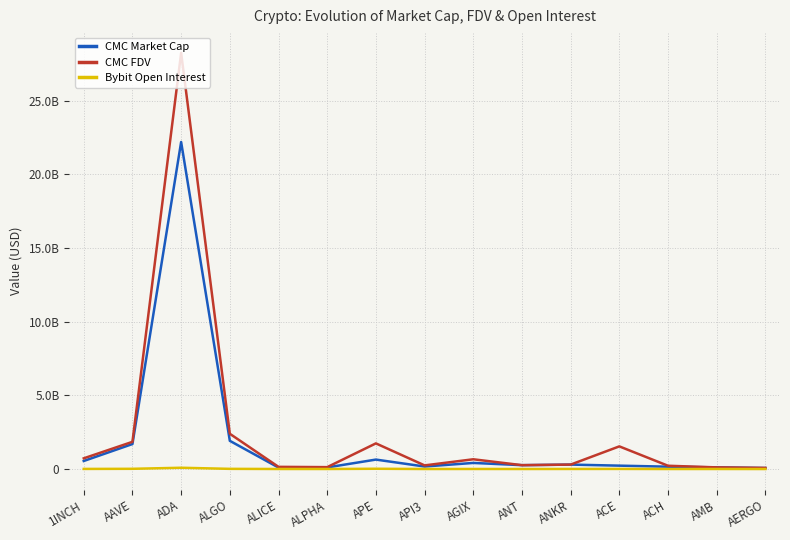

What is the sum of the Bybit Open Interest values at ACE and AAVE?

23269578.0